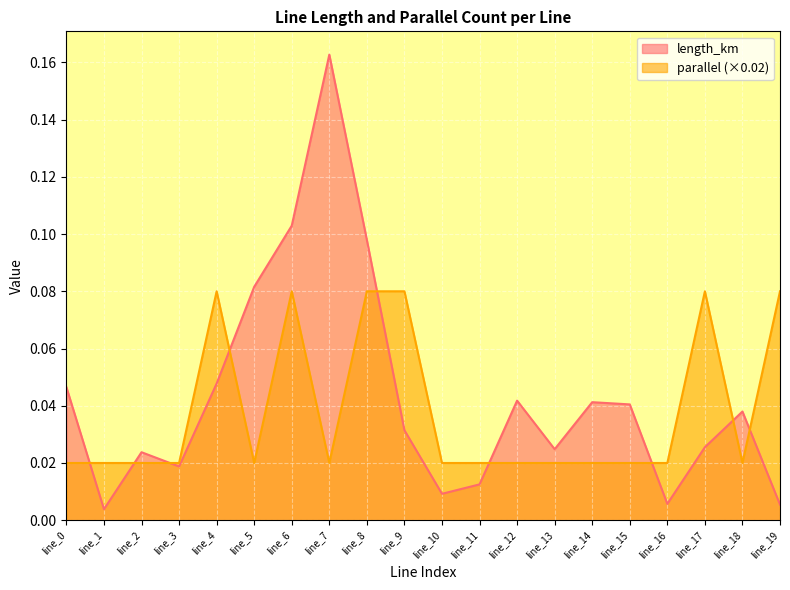

How many interior local peaks does the length_km series have?

5